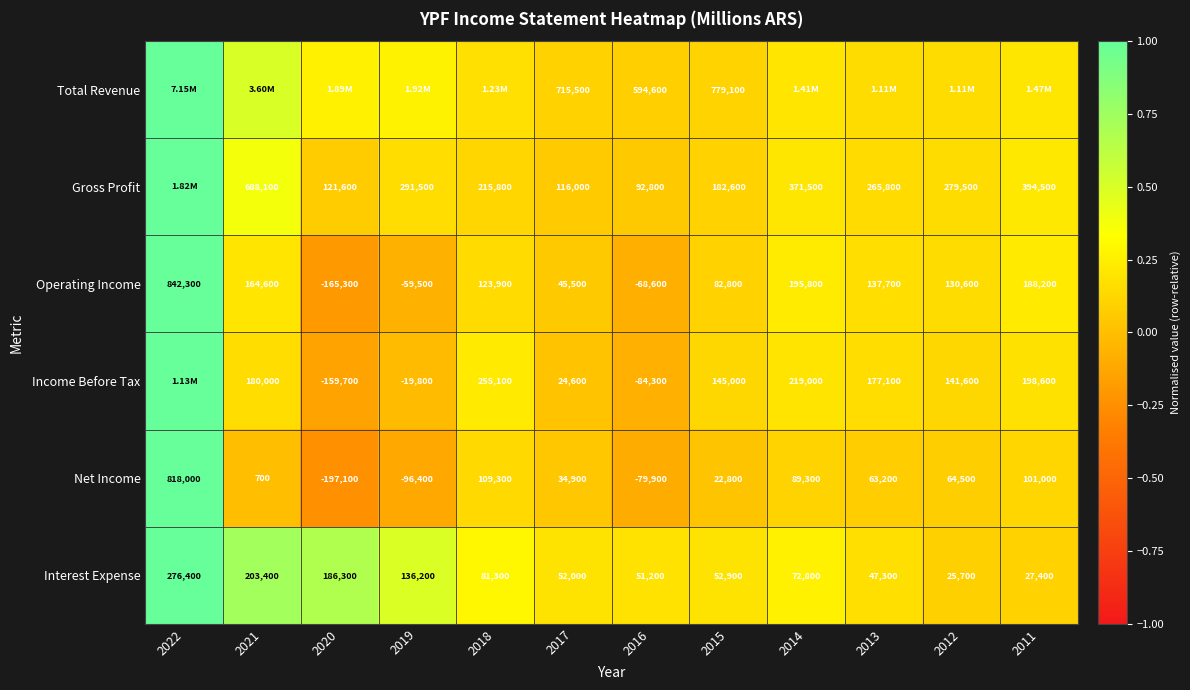

At which category is the sum across all series the highest?

2022